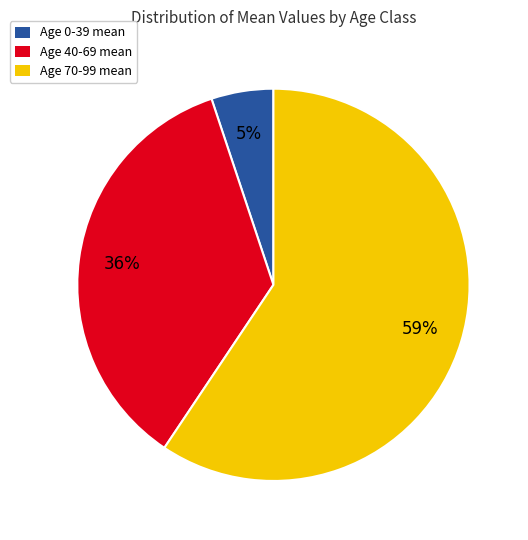

To the nearest percent, what percentage of the pie is Age 40-69 mean?

36%